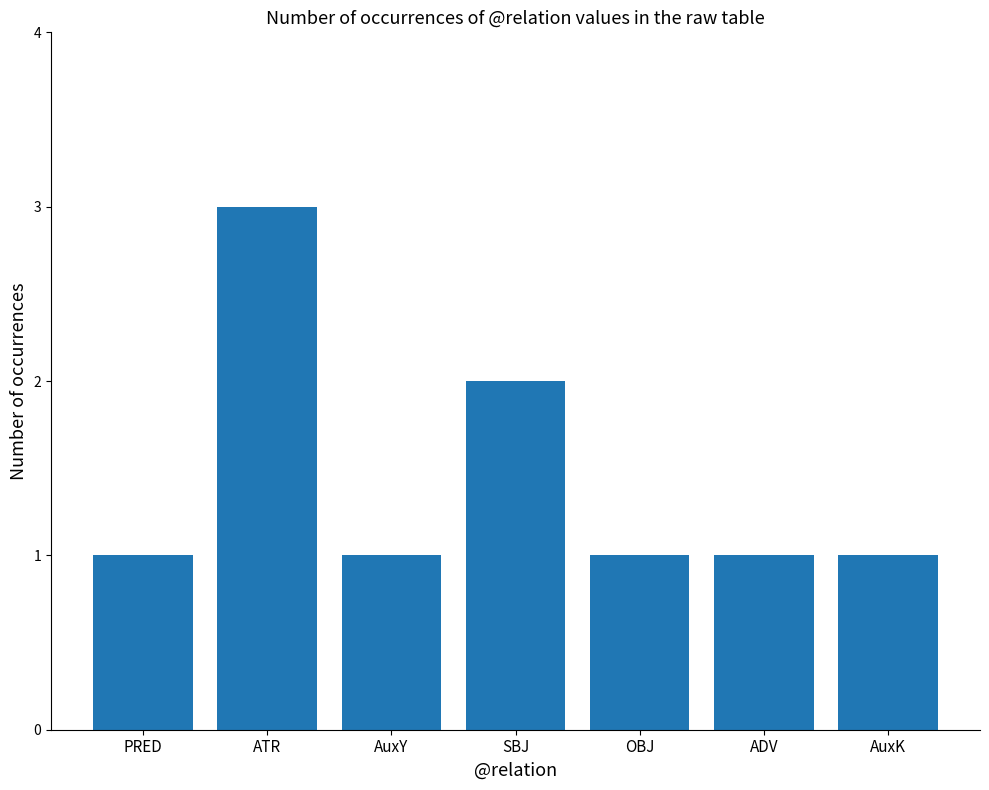

What is the change in value from ATR to ADV?

-2